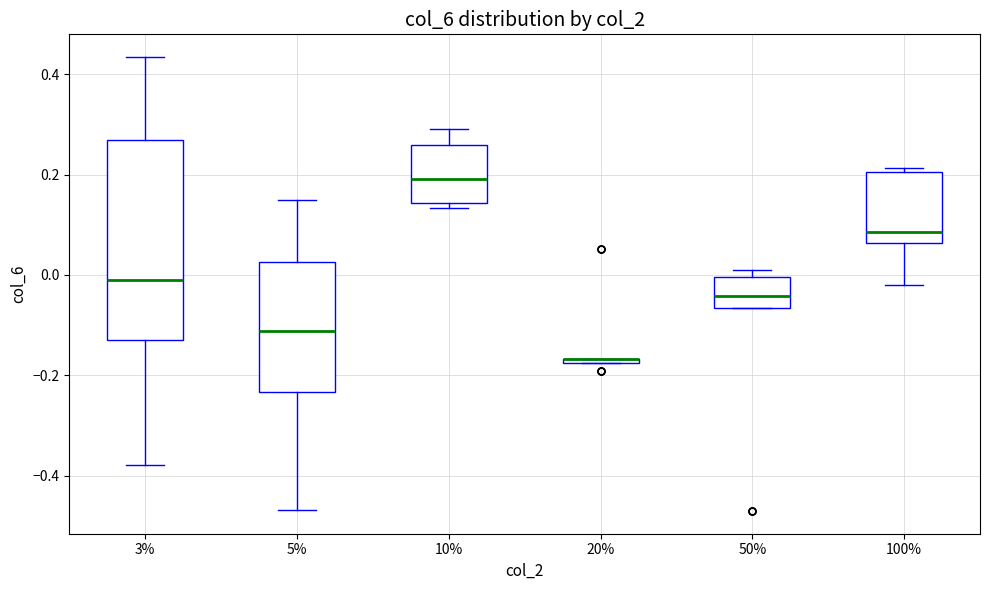

Where is the upper edge of the box at x = 10% on the y-axis? The values are not printed on the chart, so give them approximately, as read against the axis.

0.26